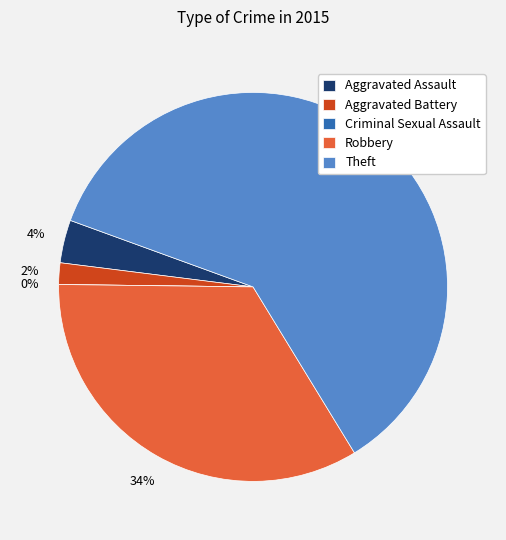

Which slice represents more than half of the pie?

Theft